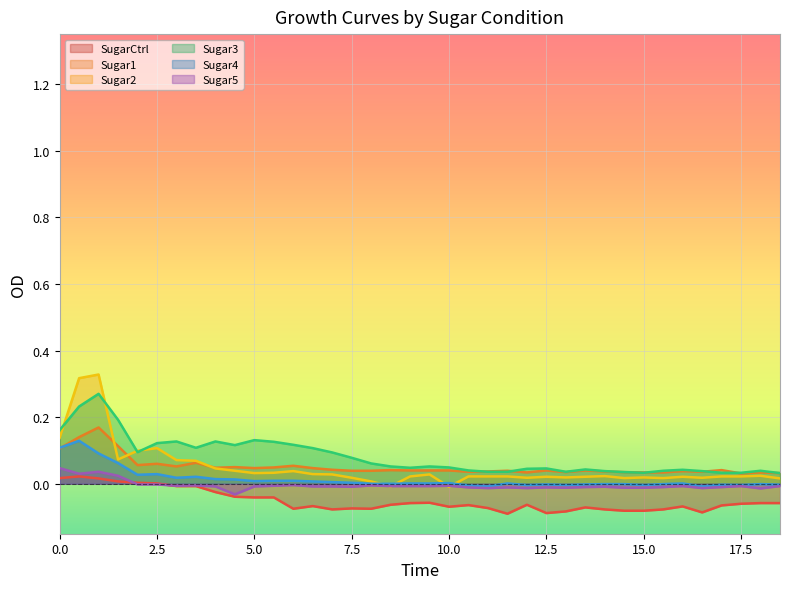

At which category does Sugar3 reach its first local peak?

1.0